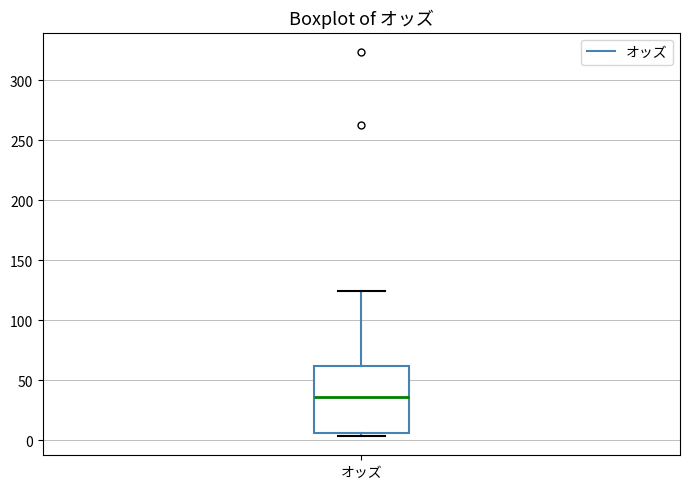

Read this box plot against the y-axis: the position of the median line, the range covered by the box, and the ends of both whiskers. The values are not printed on the chart, so give them approximately, as read against the axis.

median 35, box 5 to 60, whiskers 5 (just below the box's lower edge) to 125